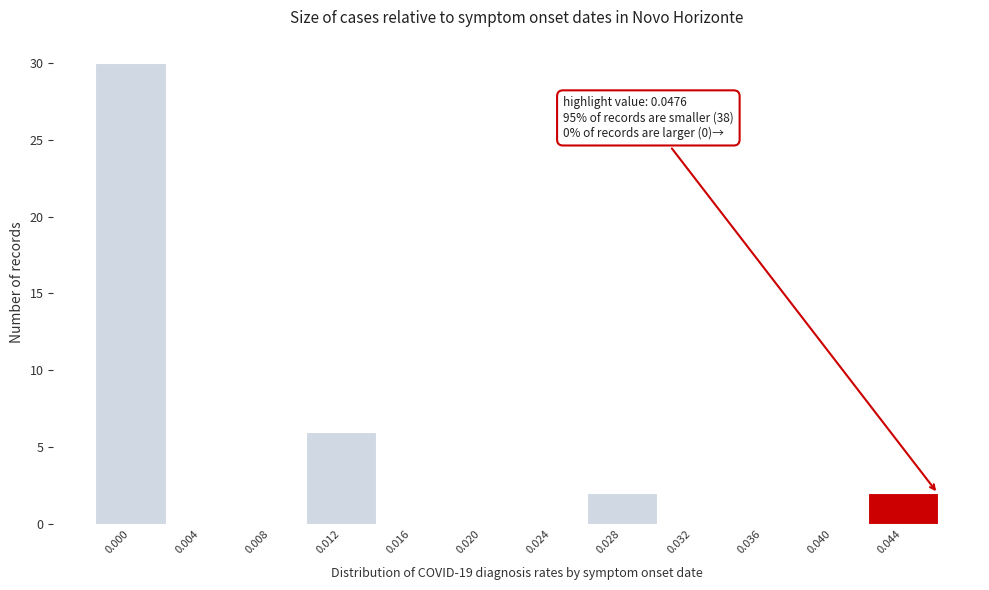

Reading left to right, transcribe all the data shown in this chart.

0.000=30	0.004=0	0.008=0	0.012=6	0.016=0	0.020=0	0.024=0	0.028=2	0.032=0	0.036=0	0.040=0	0.044=2